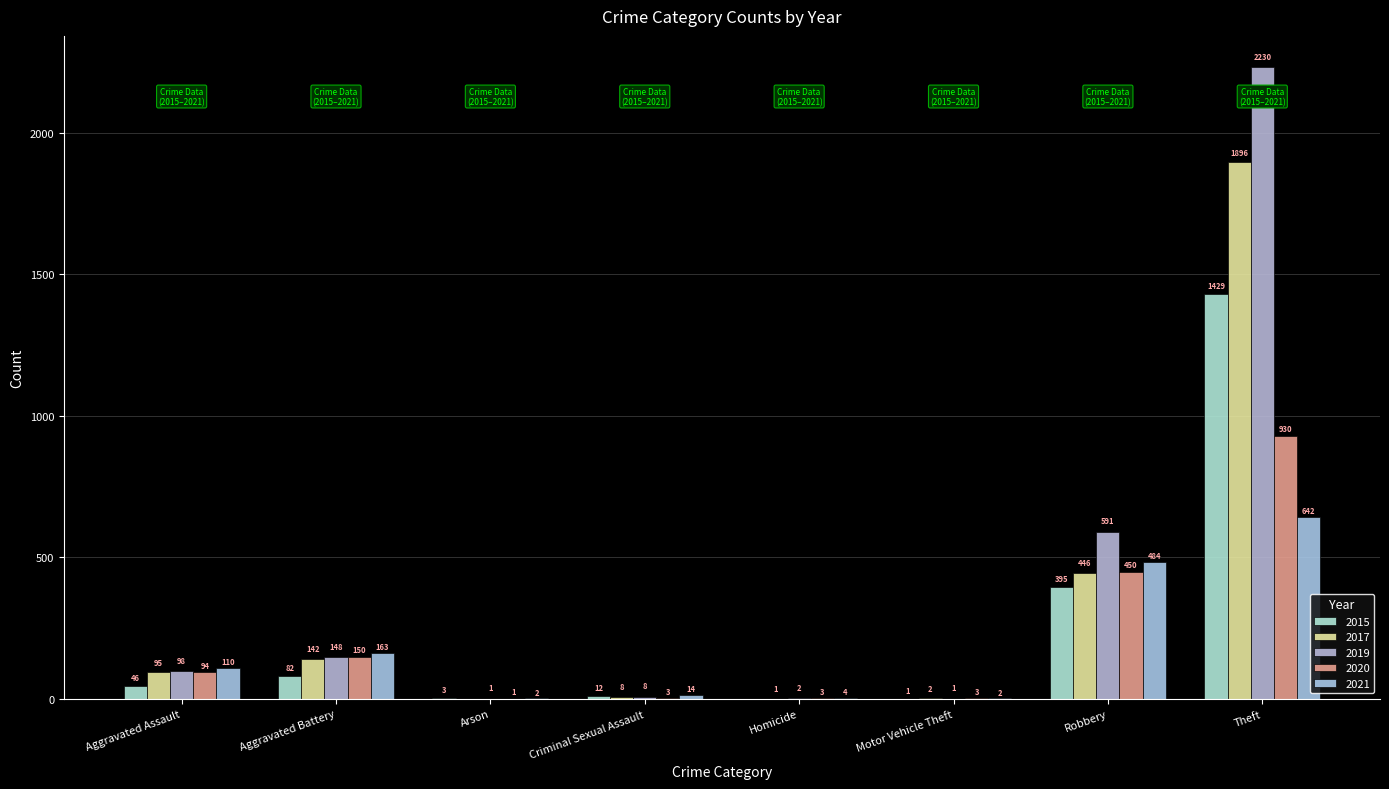

True or false: 2021 has a value of 14 at Criminal Sexual Assault.

True